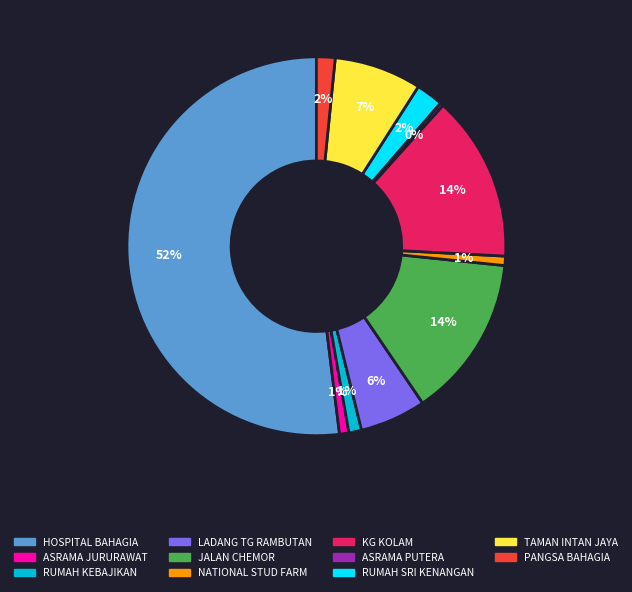

What percentage is the RUMAH SRI KENANGAN slice, to the nearest percent?

2%